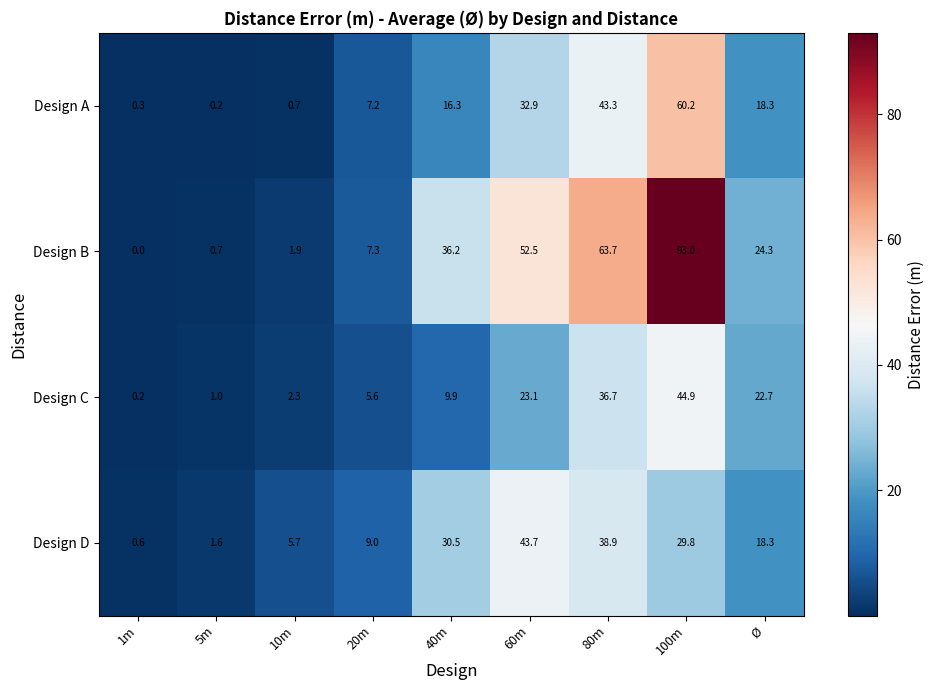

What is the difference between the second highest and second lowest values in the Design B series?

63.0